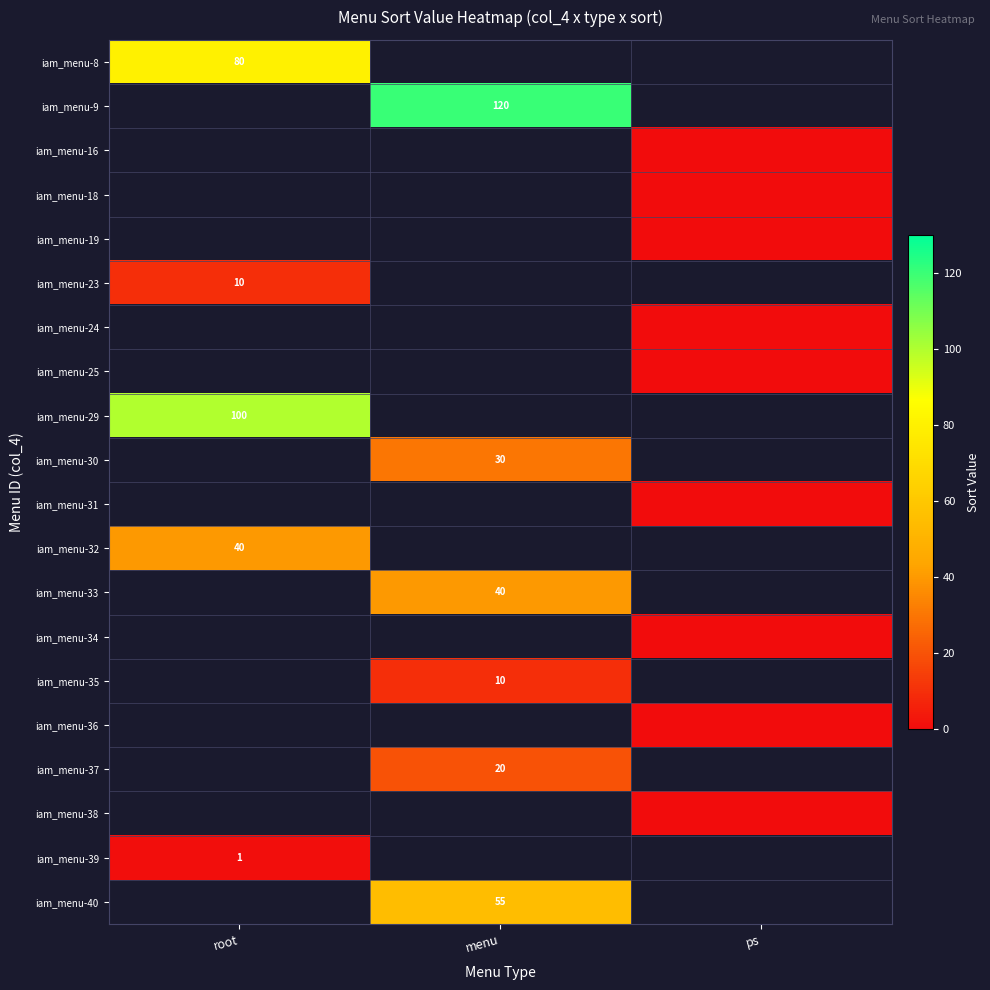

Is it true that iam_menu-23 equals 10 at root?

True